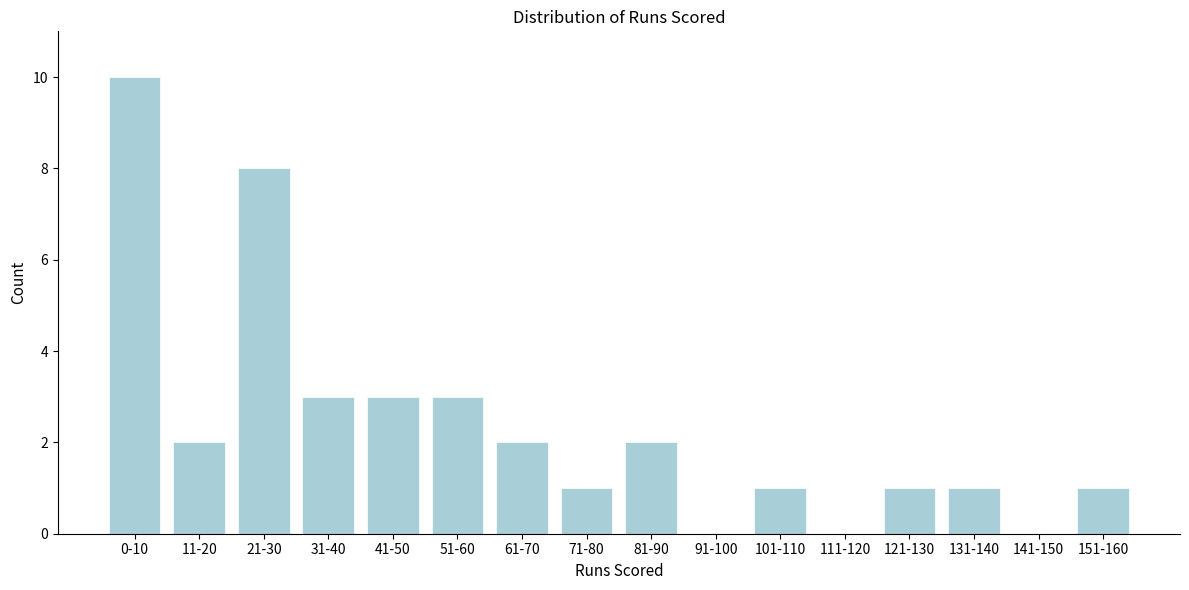

Reading left to right, what are all the values shown in this chart?

0-10=10	11-20=2	21-30=8	31-40=3	41-50=3	51-60=3	61-70=2	71-80=1	81-90=2	91-100=0	101-110=1	111-120=0	121-130=1	131-140=1	141-150=0	151-160=1